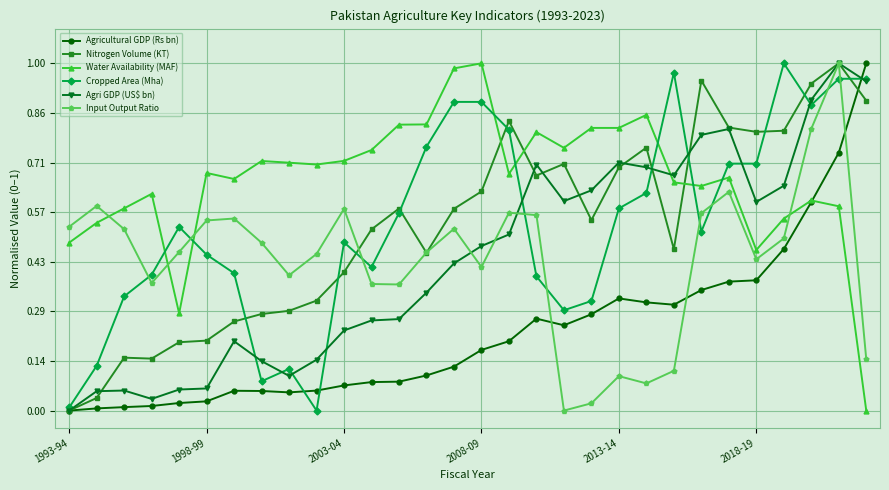

What are all the series names shown in the legend?

Agricultural GDP (Rs bn), Nitrogen Volume (KT), Water Availability (MAF), Cropped Area (Mha), Agri GDP (US$ bn), Input Output Ratio